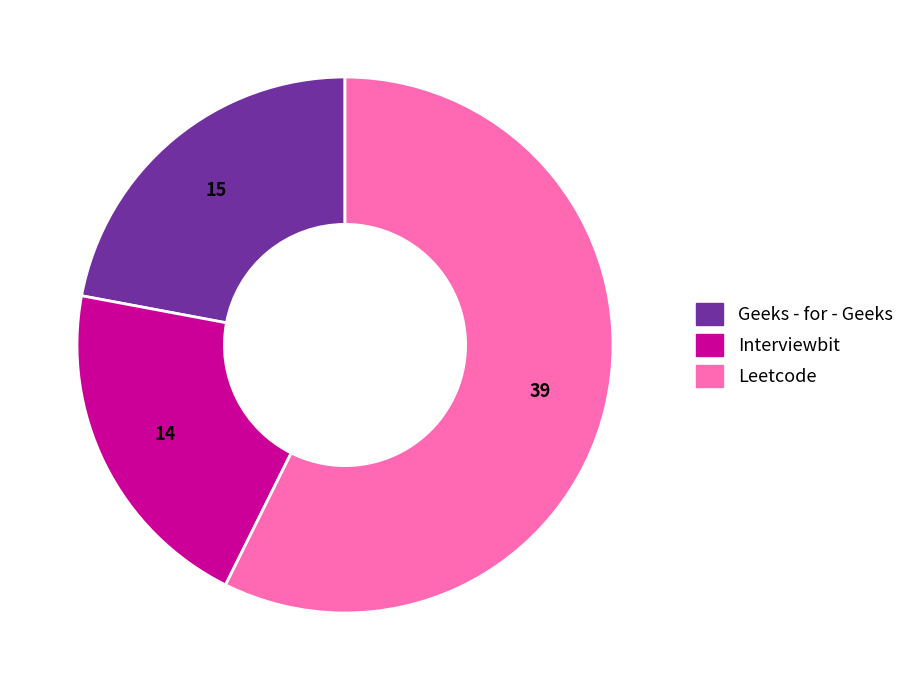

What is the largest slice in the pie chart?

Leetcode